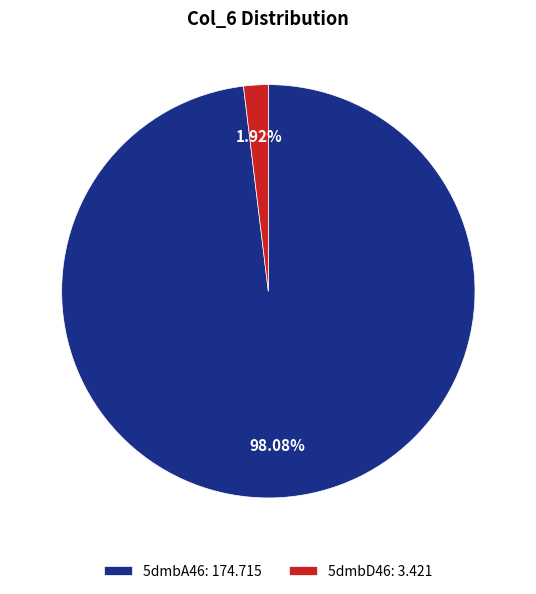

To the nearest percent, what percentage of the pie is 5dmbD46?

2%